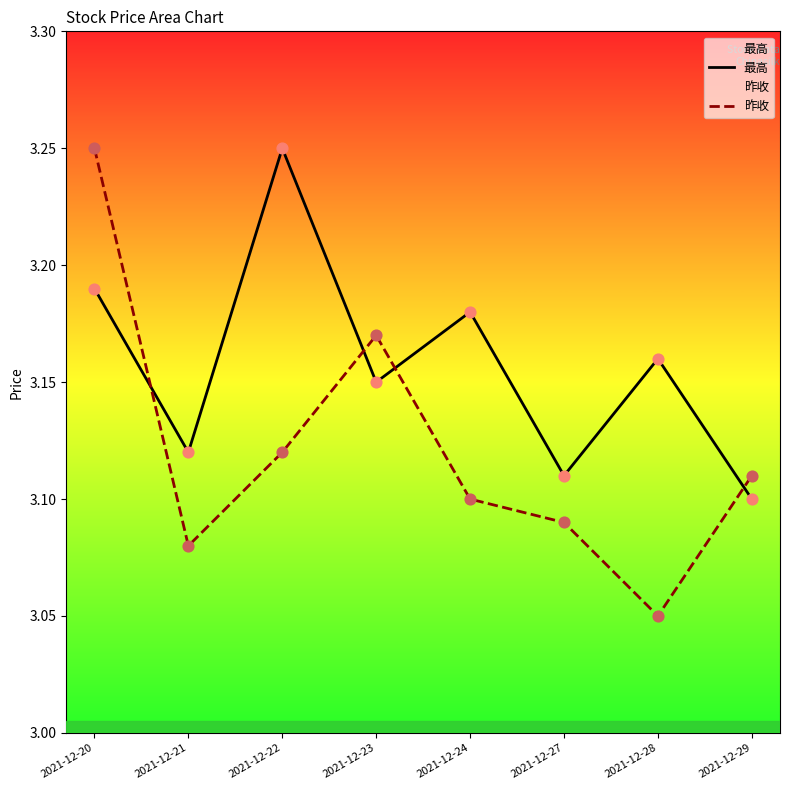

What are all the series names shown in the legend?

最高, 昨收